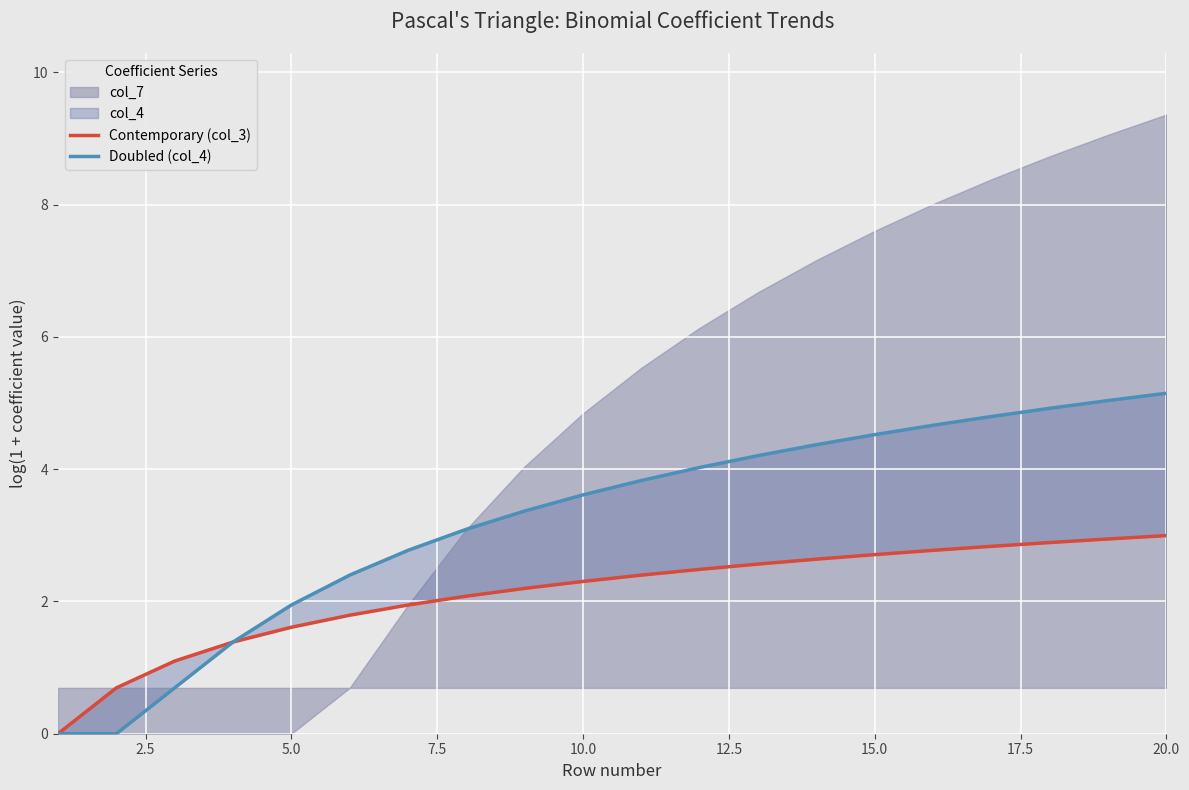

What is the maximum value for Contemporary (col_3)?

3.0